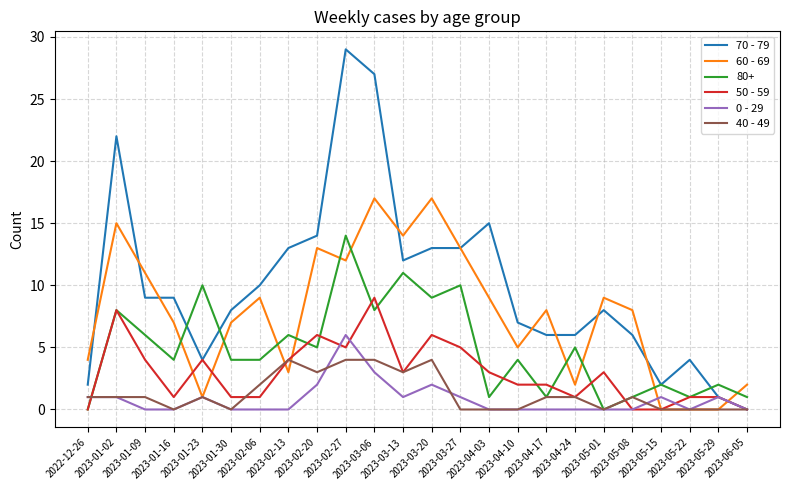

What is the average value of the 50 - 59 series?

3